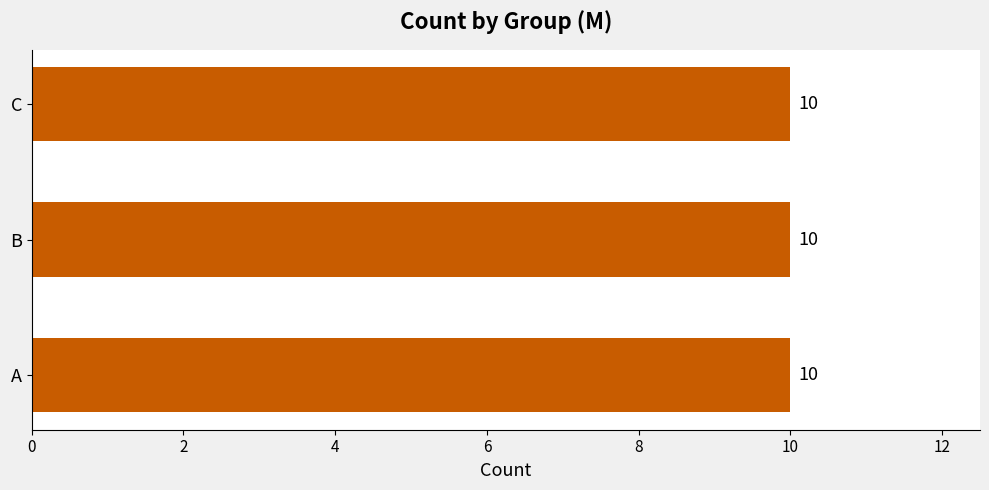

At which label is the value closest to 9?

B